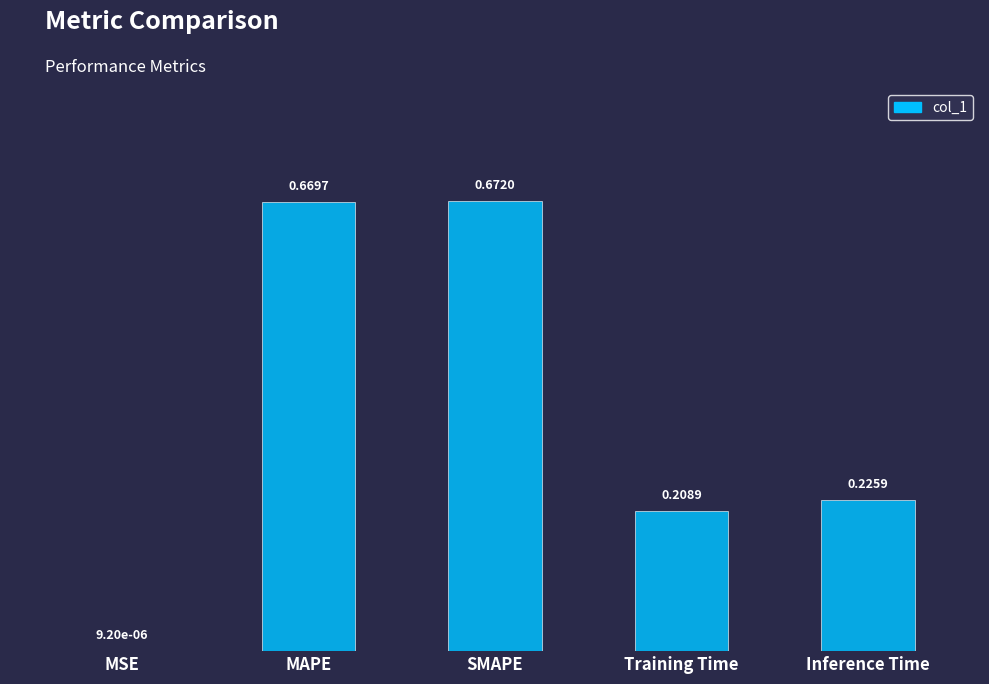

What is the sum of the values at Inference Time and MAPE?

0.9